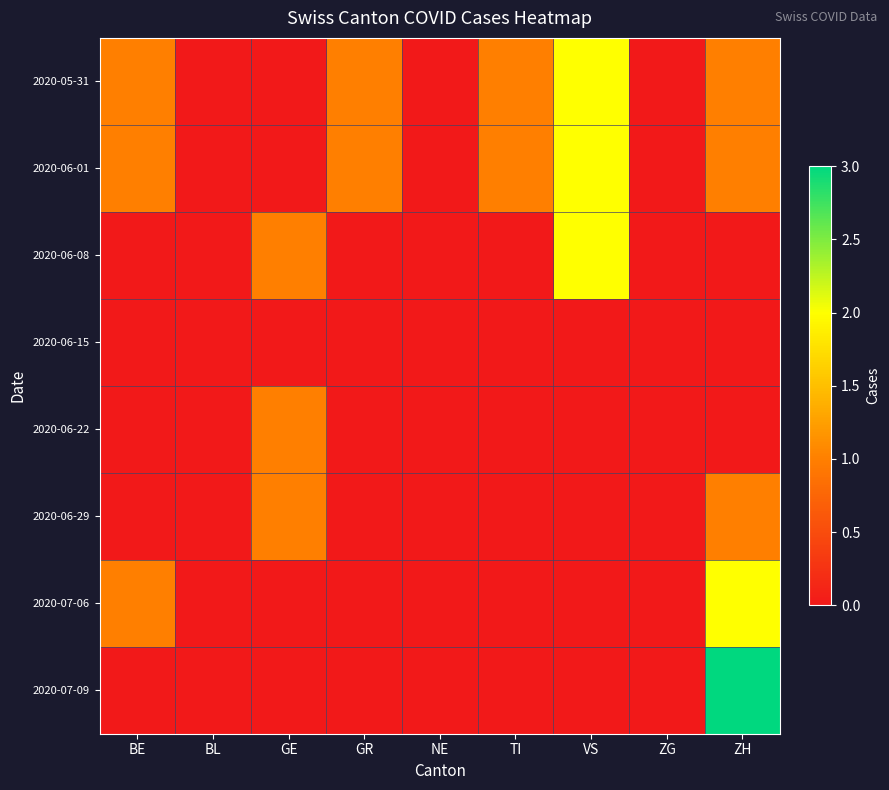

List the series in order of their peak value, lowest first.

2020-06-15, 2020-06-22, 2020-06-29, 2020-05-31, 2020-06-01, 2020-06-08, 2020-07-06, 2020-07-09